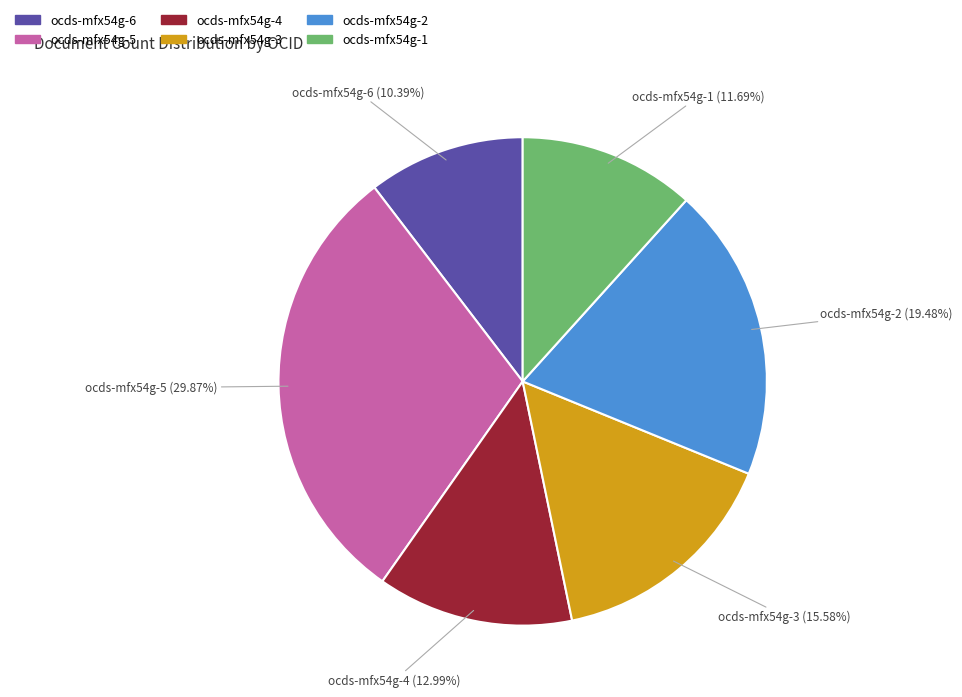

Is there a majority slice in this chart?

No